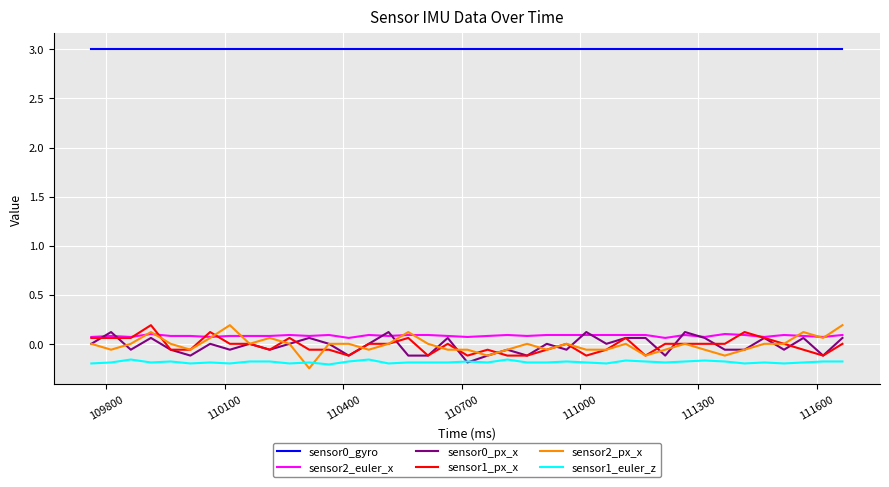

True or false: sensor1_euler_z and sensor0_gyro intersect in this chart.

False